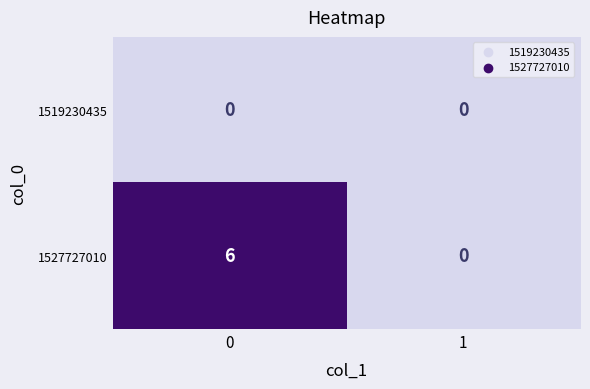

How many values in the 1527727010 series are below 6?

1